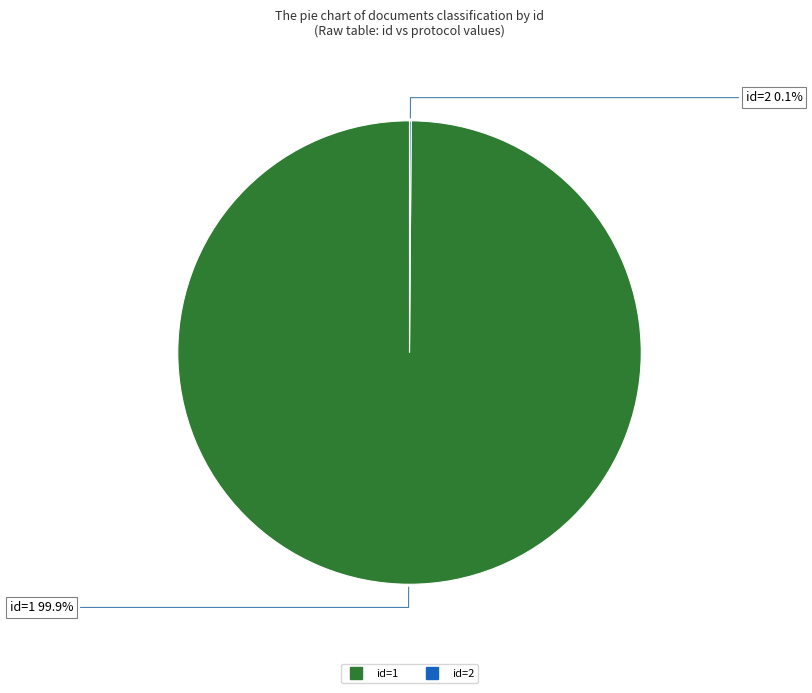

Is there a majority slice in this chart?

Yes